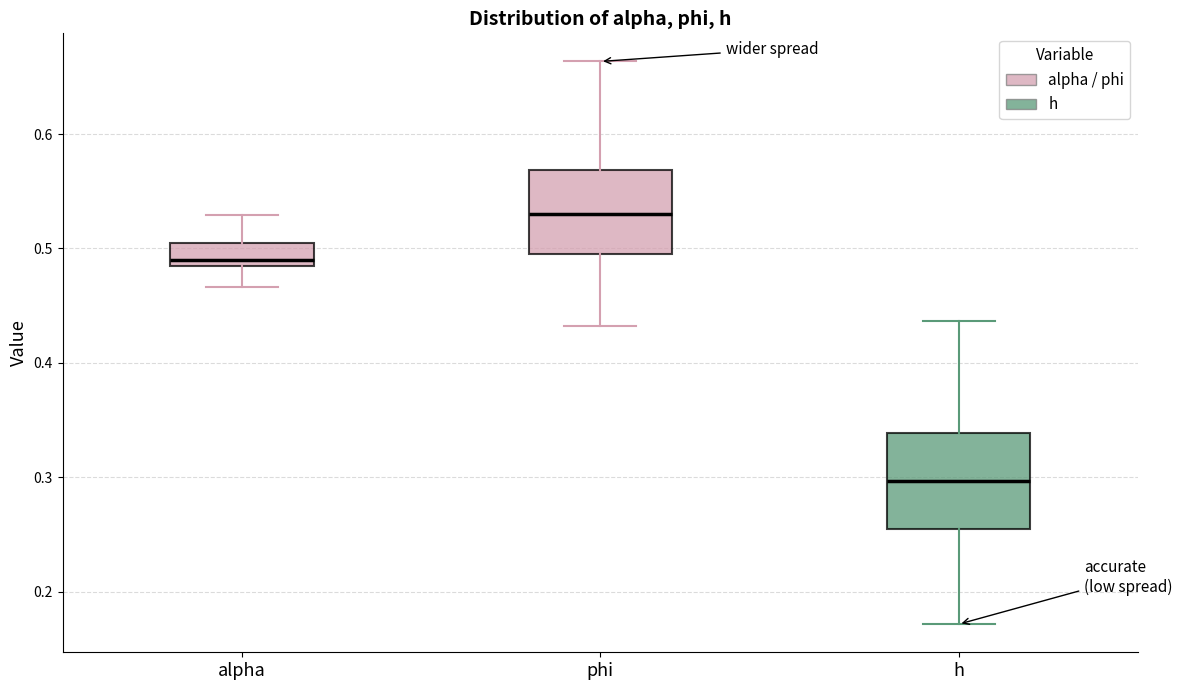

Reading left to right, read every box against the y-axis: the position of its median line, the range the box covers, and the ends of its whiskers. The values are not printed on the chart, so give them approximately, as read against the axis.

alpha: median 0.49, box 0.48 to 0.50, whiskers 0.47 to 0.53
phi: median 0.53, box 0.49 to 0.57, whiskers 0.43 to 0.66
h: median 0.30, box 0.26 to 0.34, whiskers 0.17 to 0.44